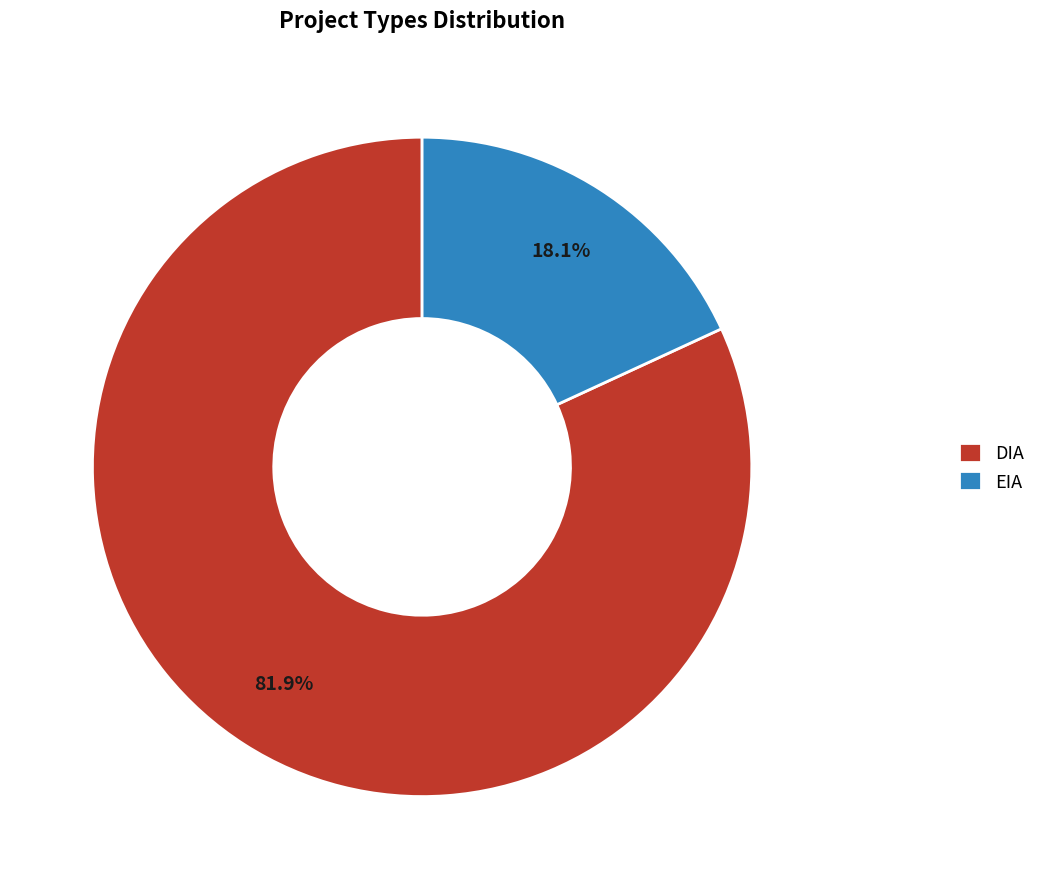

What percentage is the EIA slice, to the nearest percent?

18%